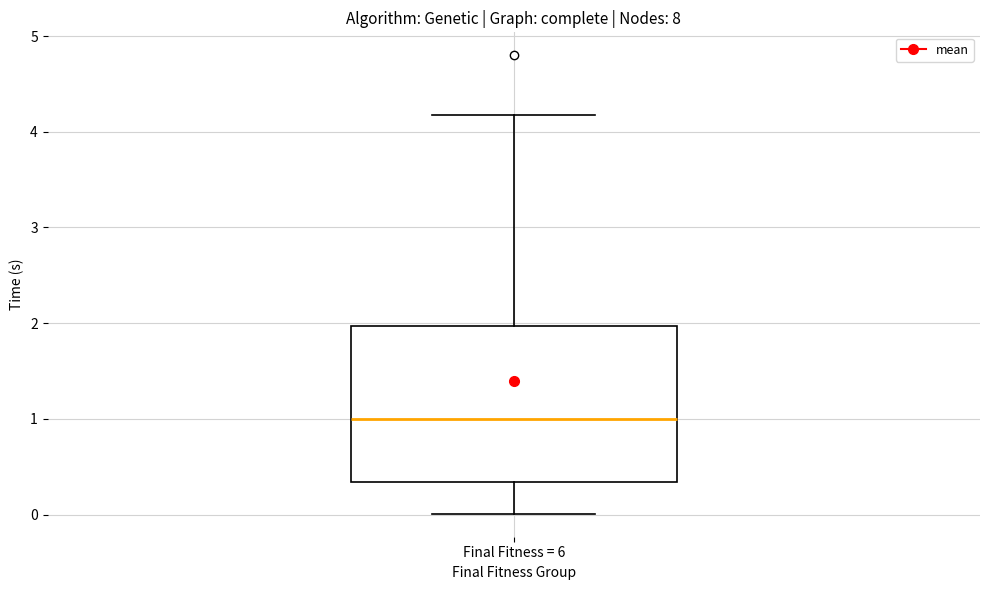

Transcribe this box plot: give where the median line is, the range the box spans, and where the two whiskers end, as read against the y-axis. The values are not printed on the chart, so give them approximately, as read against the axis.

median 1.0, box 0.3 to 2.0, whiskers 0.0 to 4.2